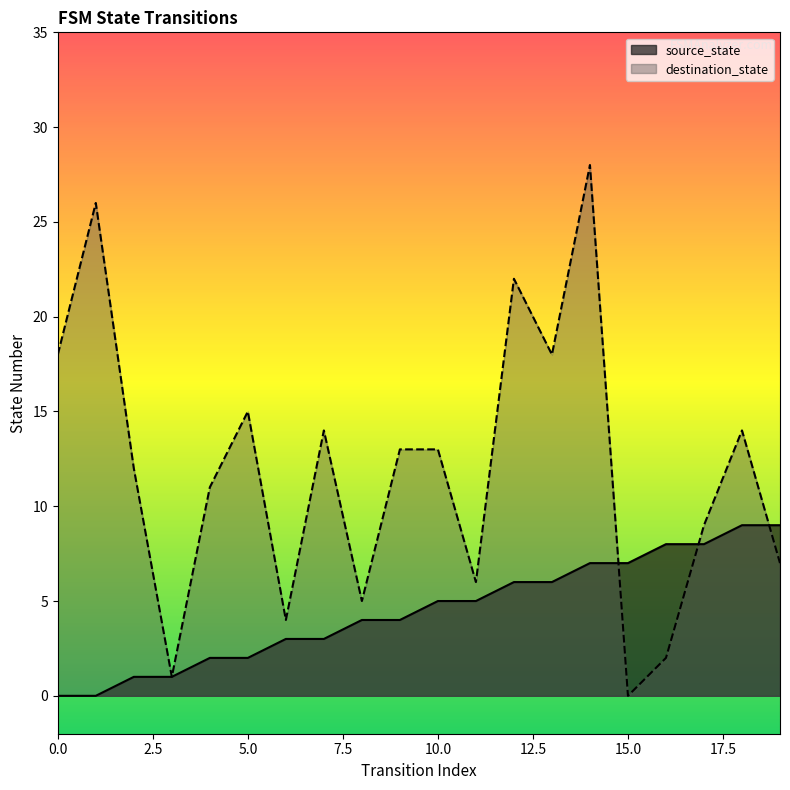

List the labels in order of destination_state value, largest first.

14, 1, 12, 0, 13, 5, 7, 18, 9, 10, 2, 4, 17, 19, 11, 8, 6, 16, 3, 15